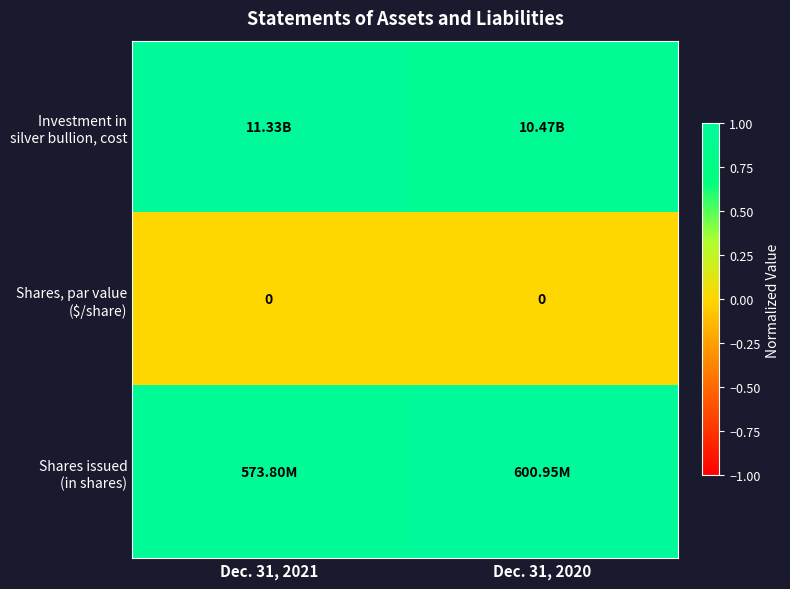

At which category is the sum across all series the highest?

Dec. 31, 2021